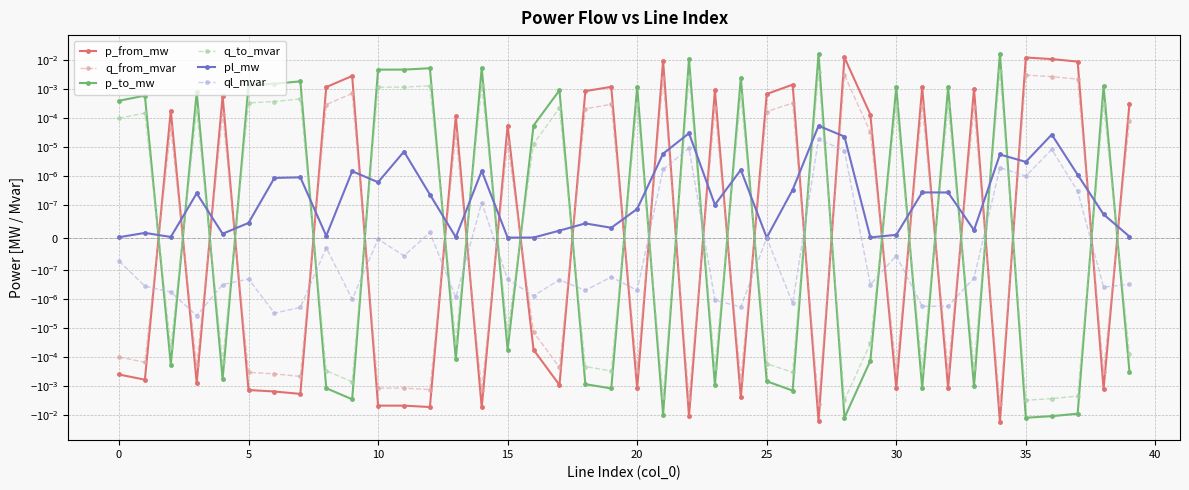

True or false: q_from_mvar and p_to_mw cross at least once.

True